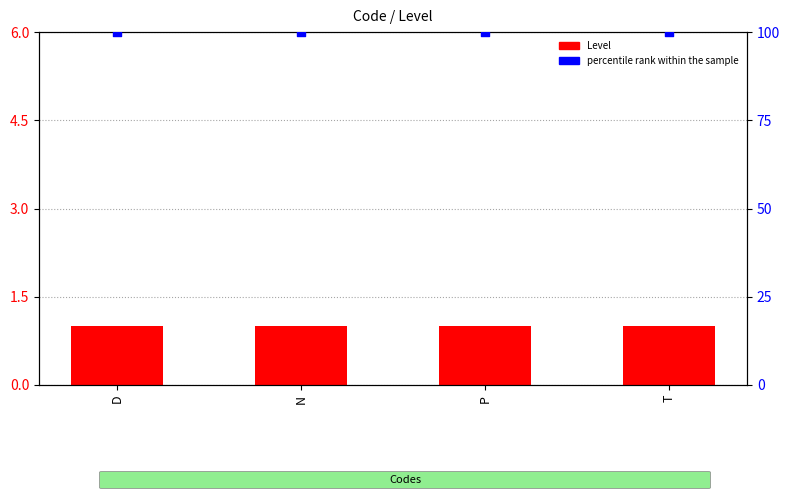

Which series reaches the maximum Y coordinate?

percentile rank within the sample